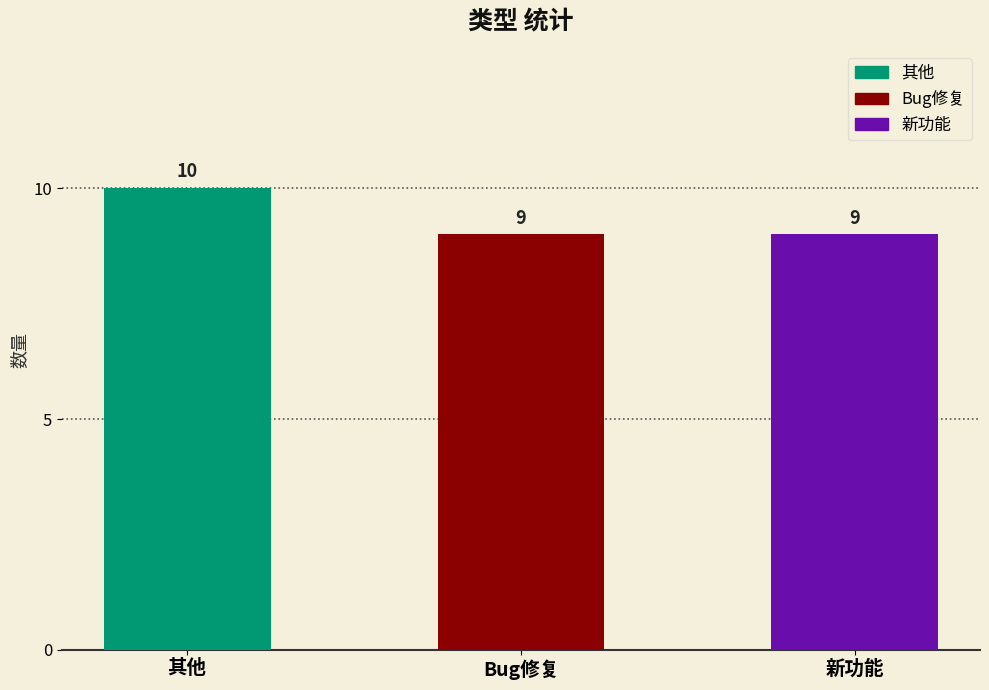

How many categories are shown in the chart?

3